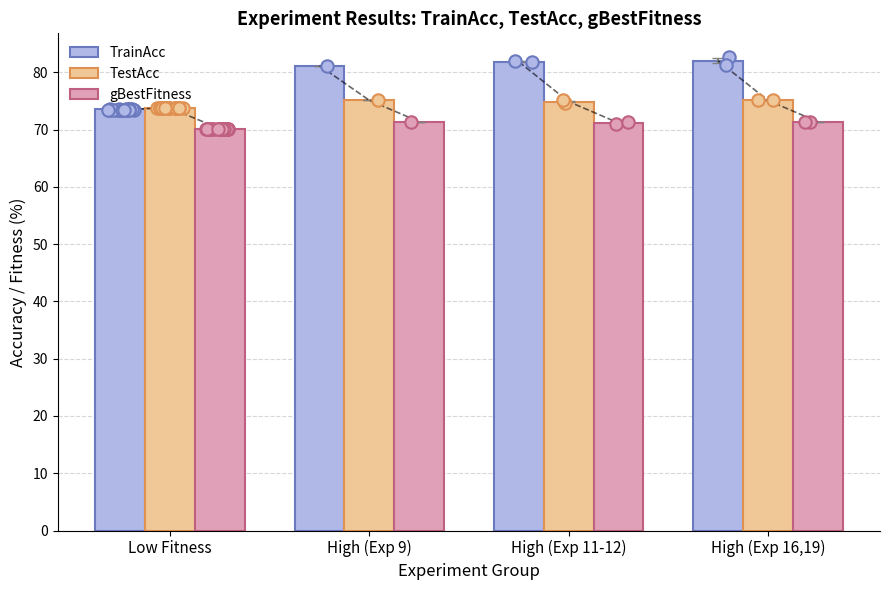

At how many categories does at least one series exceed 70?

4